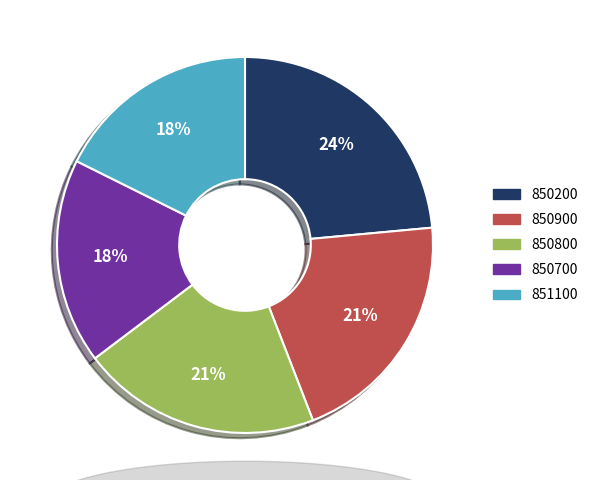

True or false: 851100 accounts for 18% of the total.

True